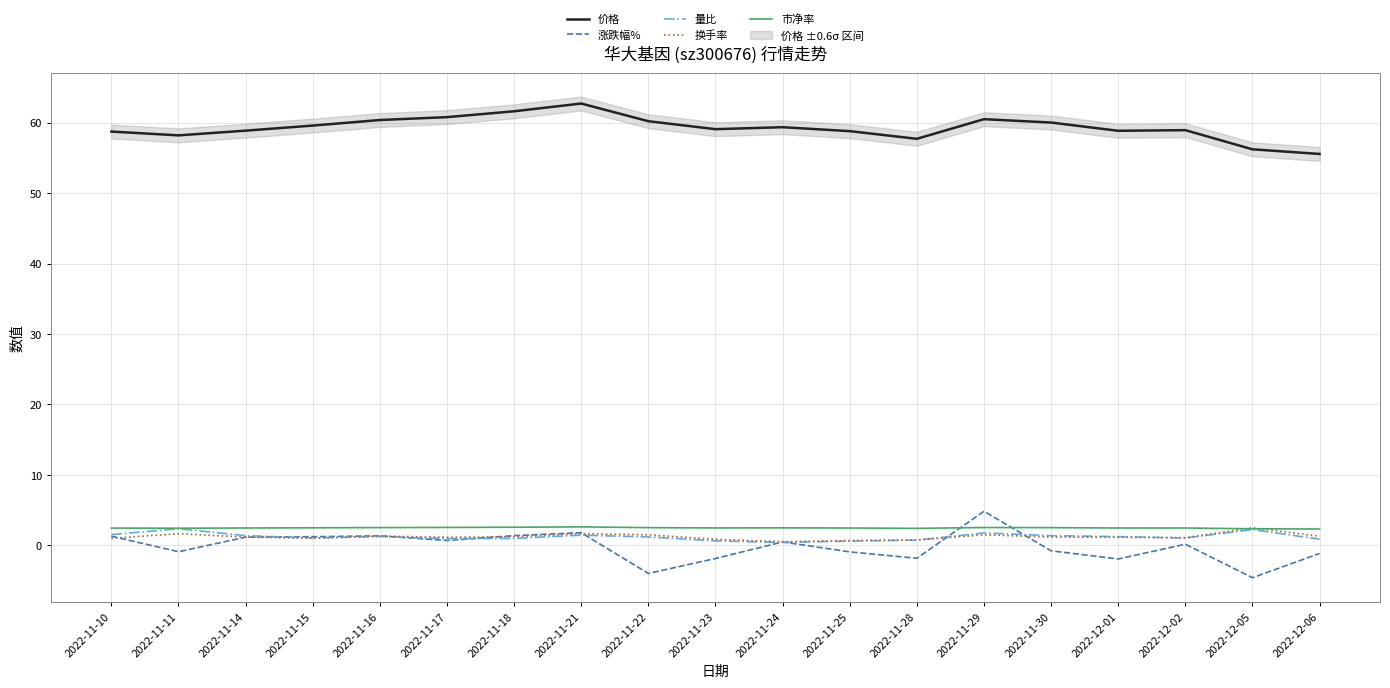

At which category does 价格 reach its first local valley?

2022-11-11